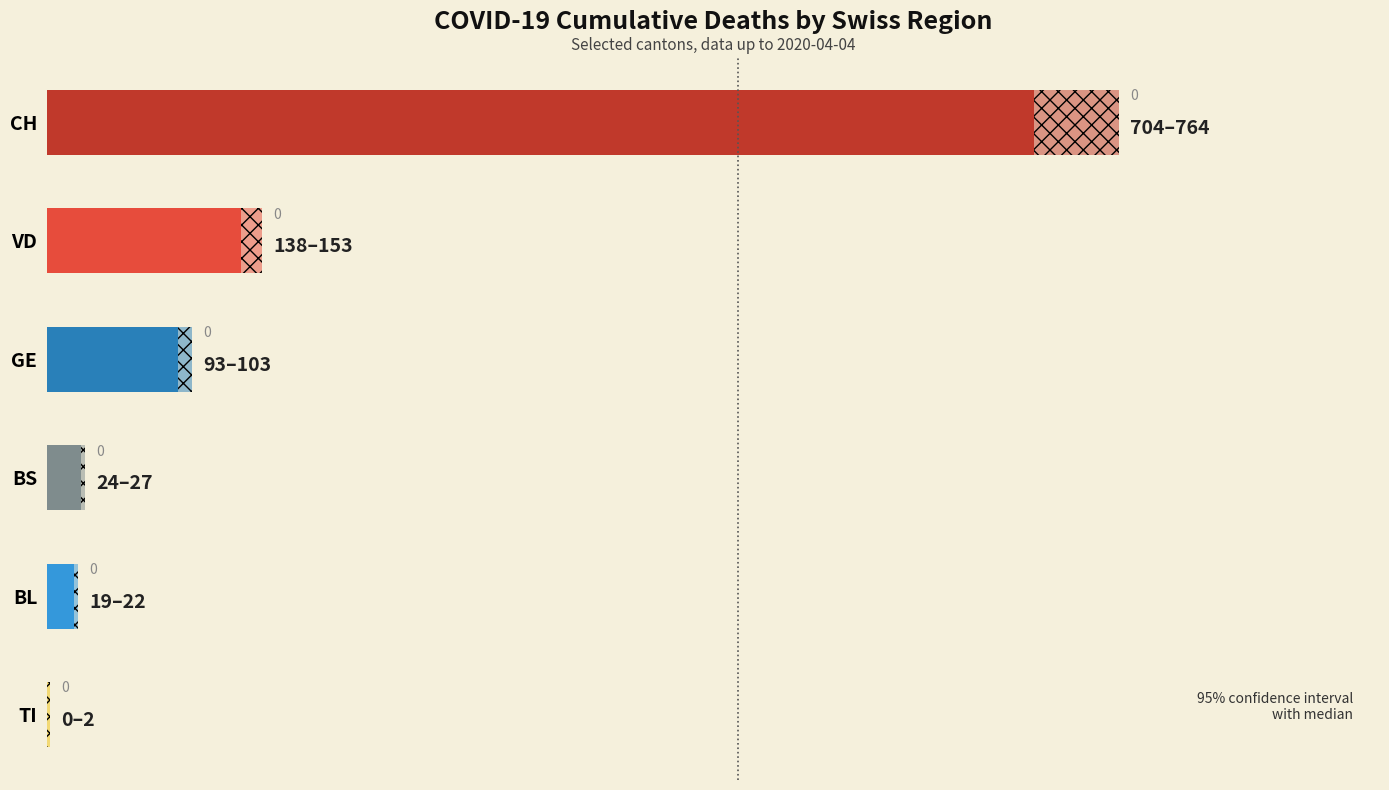

At which label does BS reach its minimum?

CH